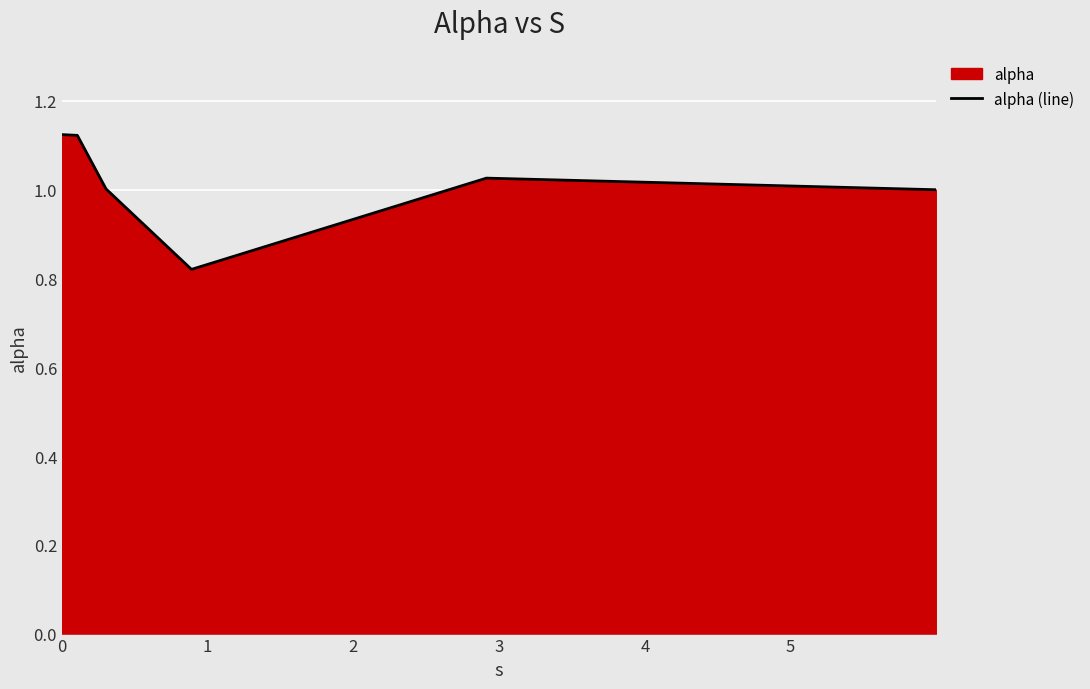

True or false: there are more than 2 points higher than both neighbors.

False